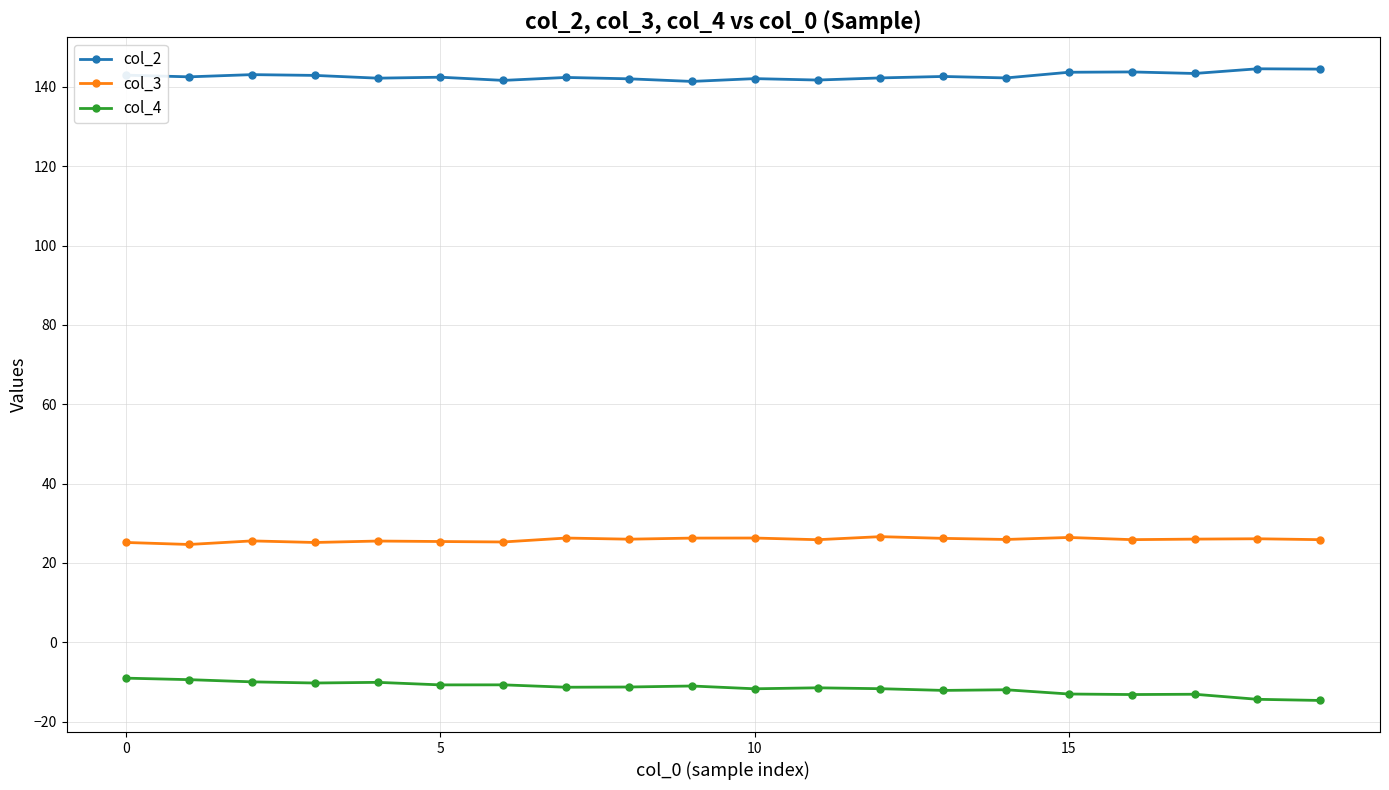

What is the highest value of the col_4 series?

-9.0